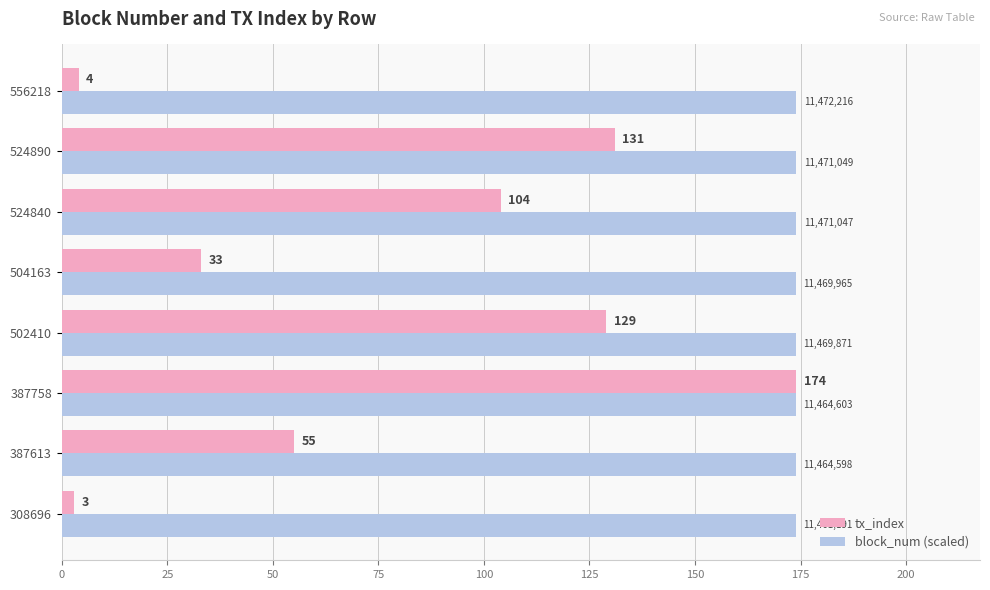

Where is tx_index nearest to the value 88?

524840